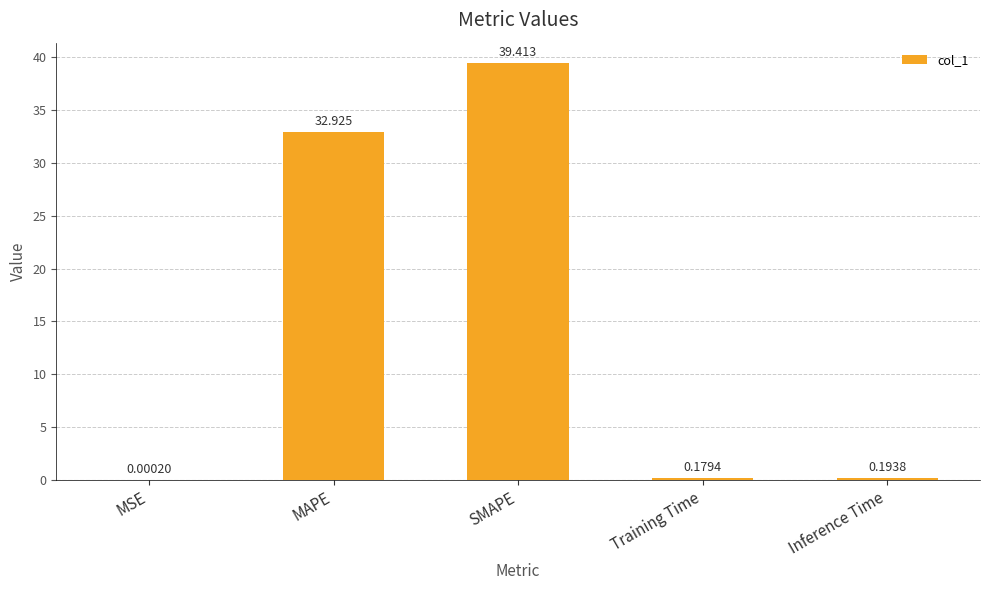

The chart shows a value of 46.5 at MAPE. True or false?

False